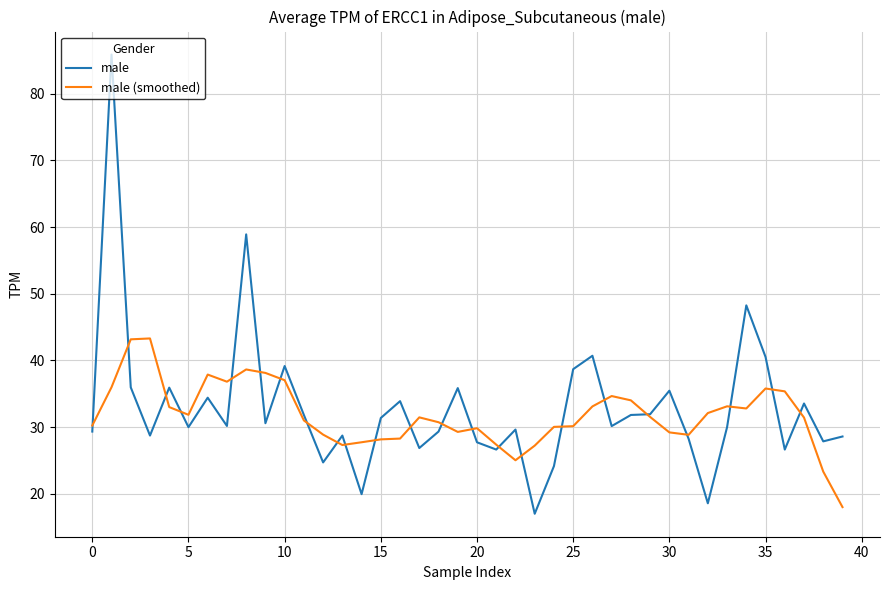

What is the average value of the male series?

32.9